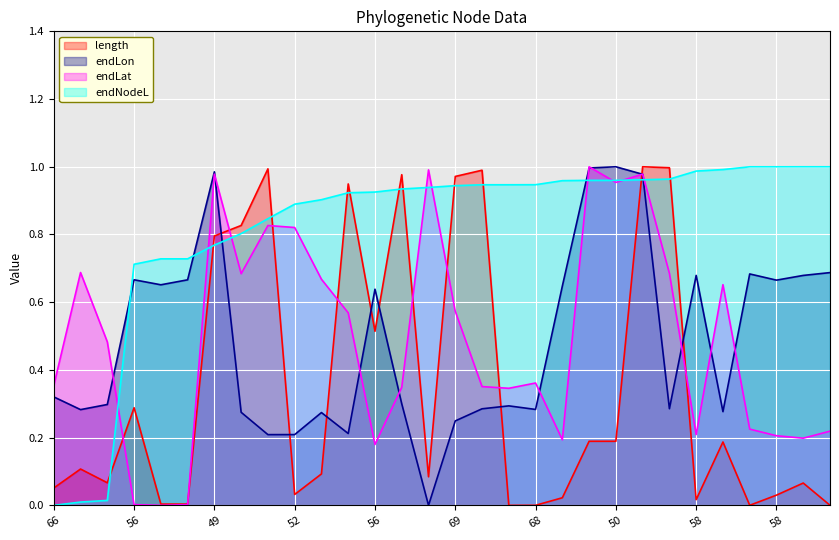

After their last crossing, which series has the higher values: endLon or length?

endLon